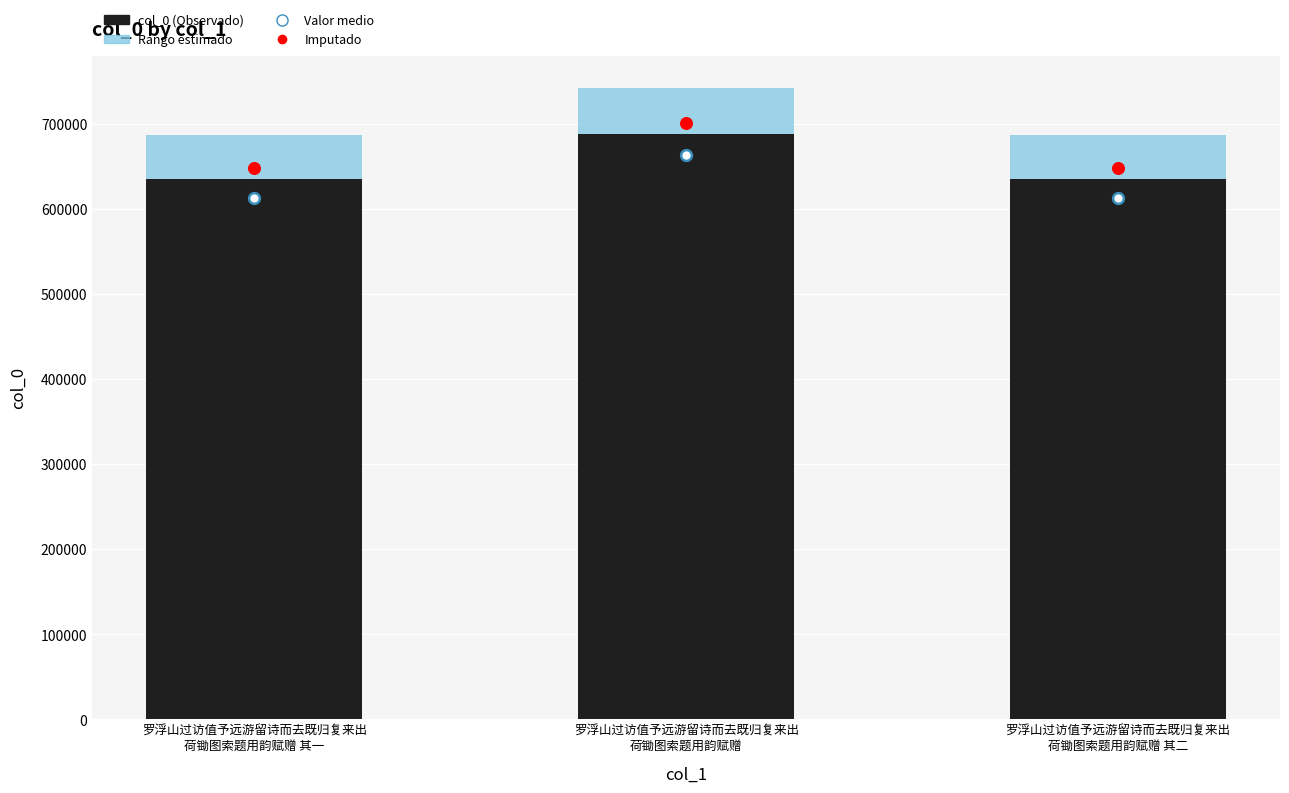

Which series reaches the maximum Y coordinate?

Imputado